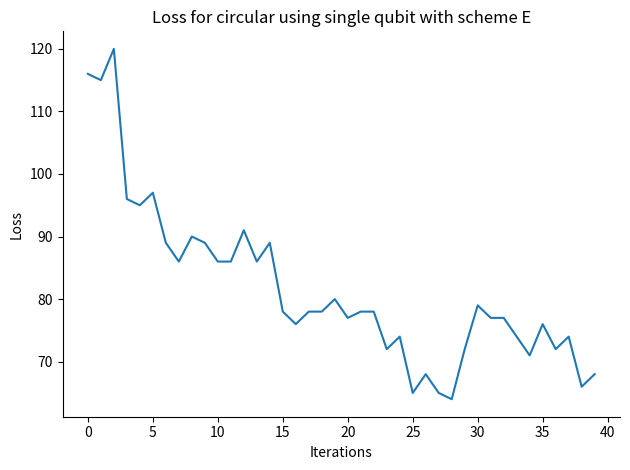

What is the minimum value shown in the chart?

64